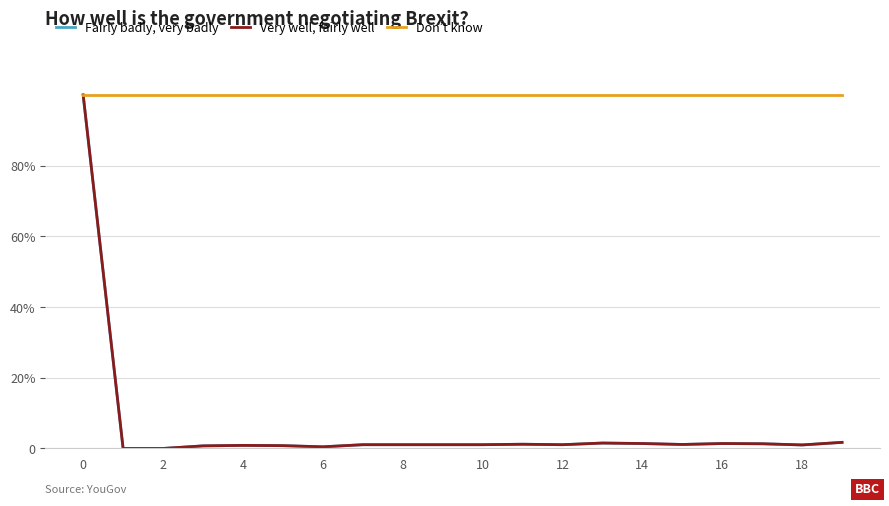

Is this an area chart (filled region under the line)?

No